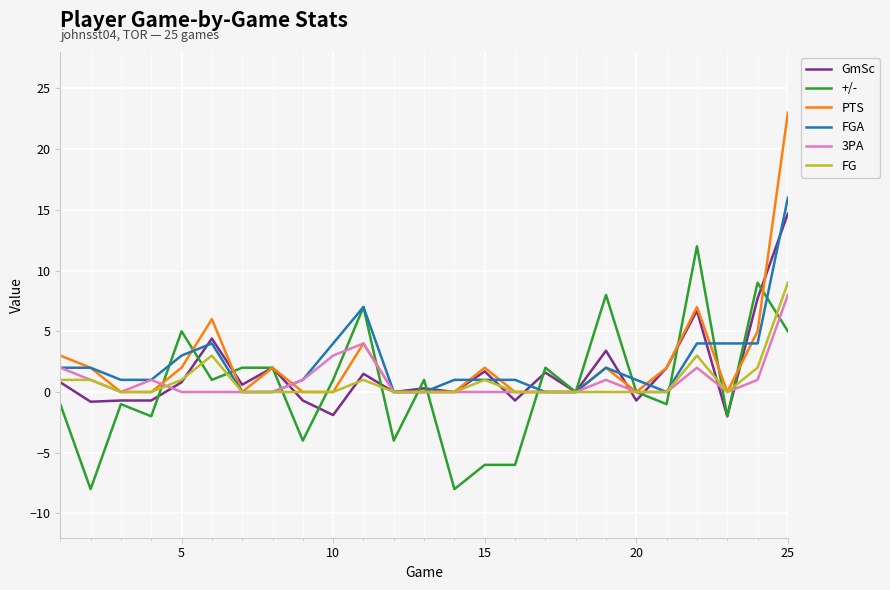

What is the maximum value shown in the chart?

23.0